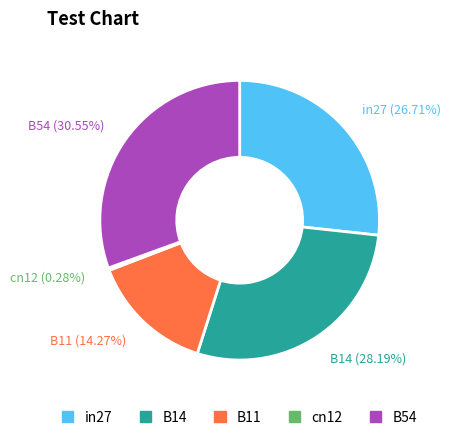

Is B14 the majority of the pie?

No